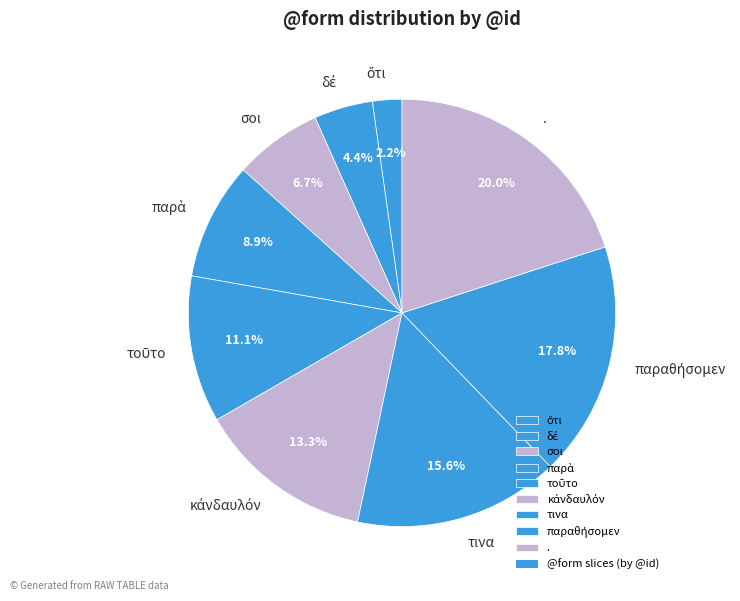

Combined, do σοι and τινα account for over 50%?

No